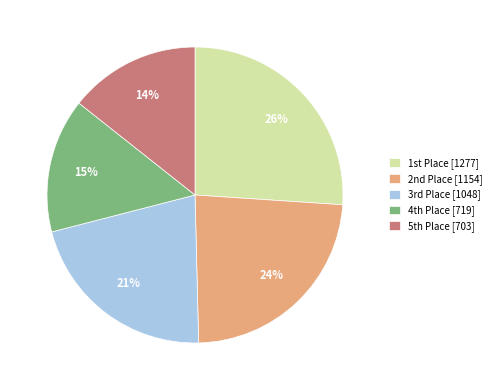

Count the number of slices in the pie.

5